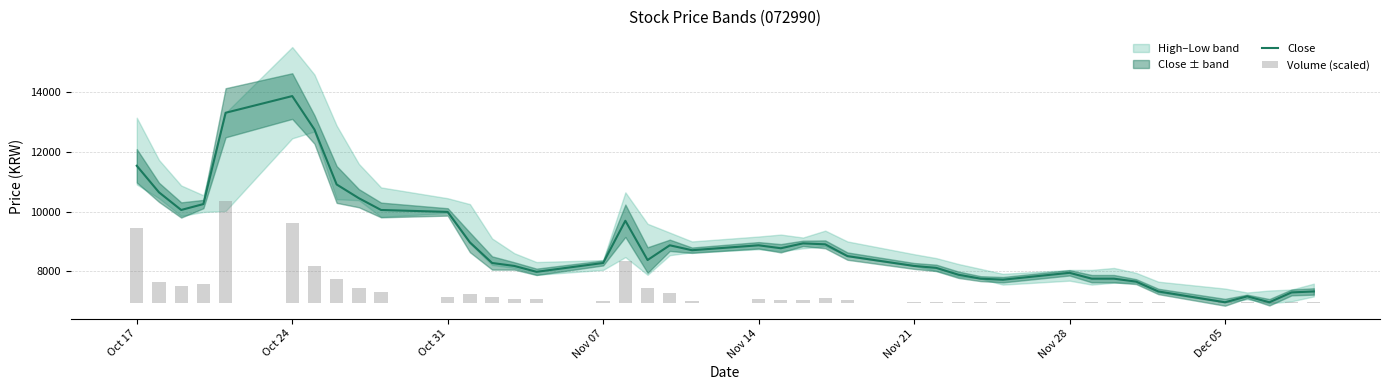

What is the lowest value of the Close series?

6965